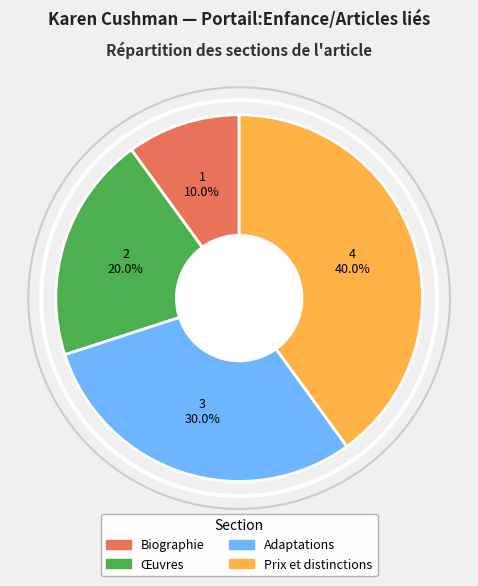

Approximately how many times larger is the value at Œuvres compared to Biographie?

2.0